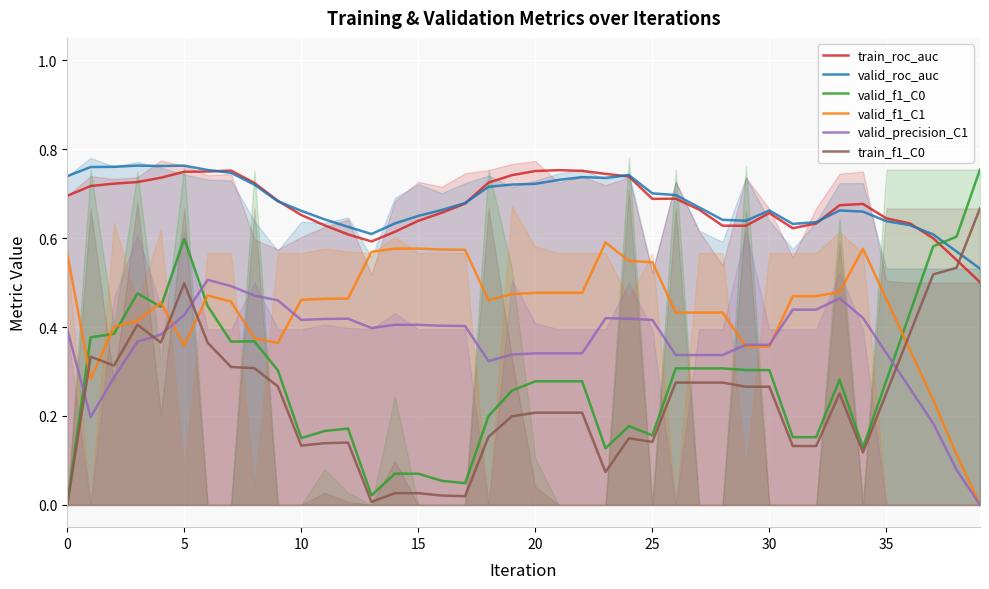

True or false: train_f1_C0 has more than 2 points higher than both neighbors.

True